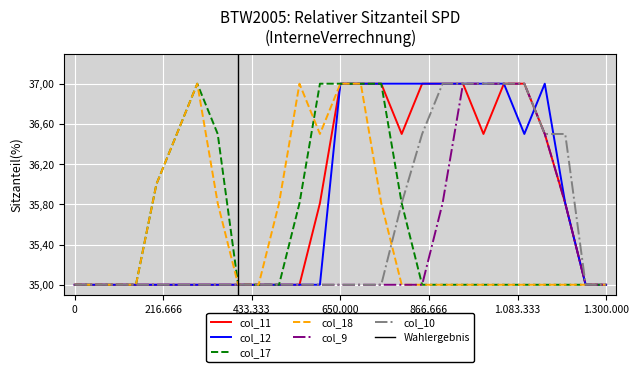

Rank the series at 7 from lowest to highest value.

col_11, col_12, col_9, col_10, col_18, col_17